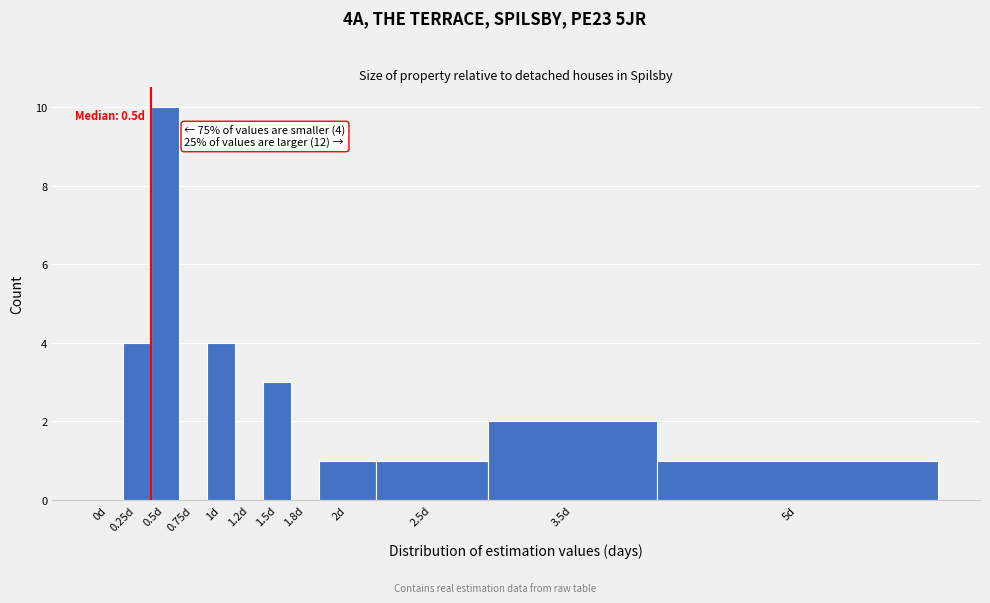

Reading left to right, list all the values displayed in this chart.

0d=0	0.25d=4	0.5d=10	0.75d=0	1d=4	1.2d=0	1.5d=3	1.8d=0	2d=1	2.5d=1	3.5d=2	5d=1